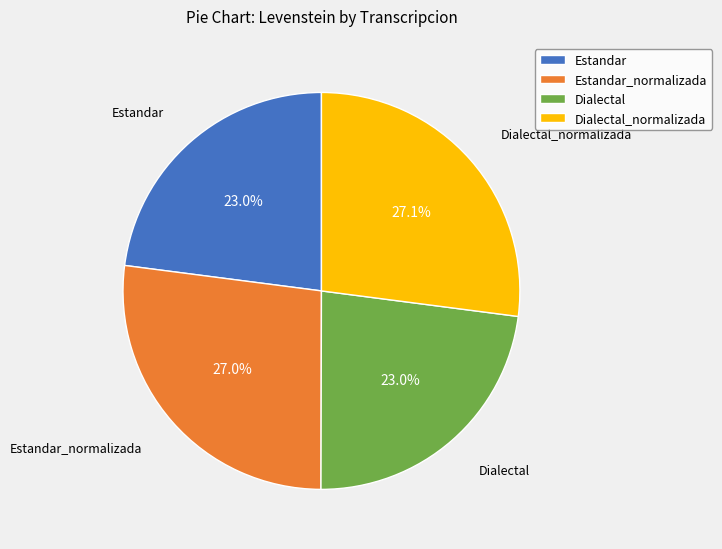

Between Estandar and Dialectal_normalizada, which is larger?

Dialectal_normalizada